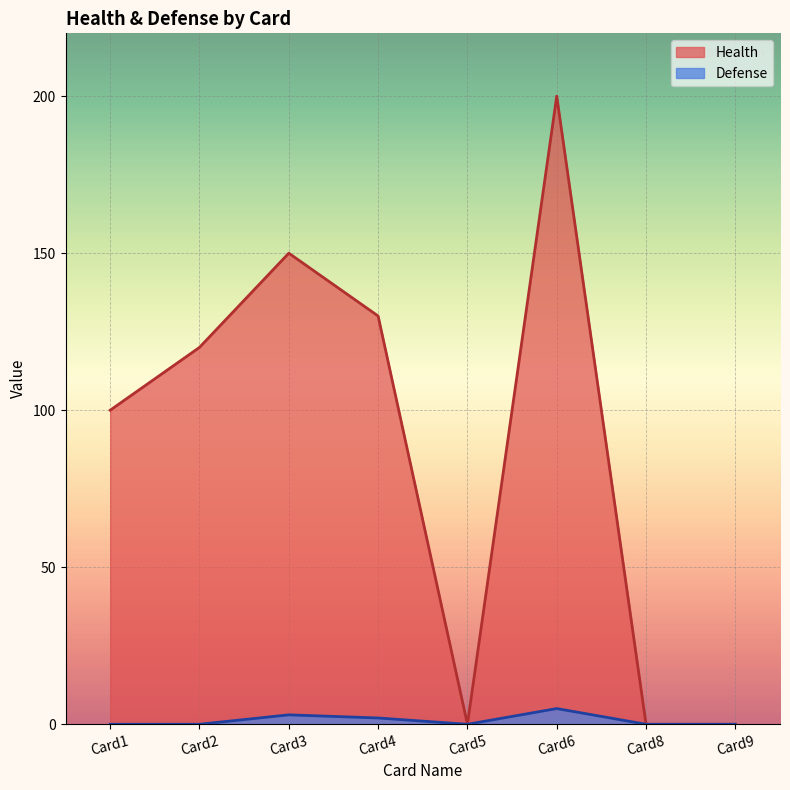

At which category does Defense reach its first local peak?

Card3